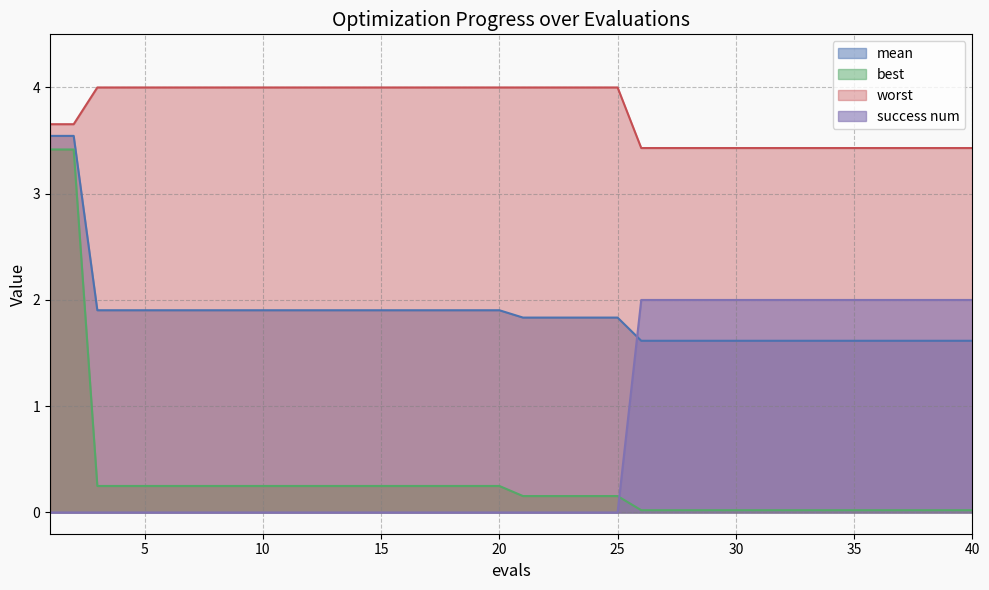

The value of mean at 23 is 3.0. True or false?

False